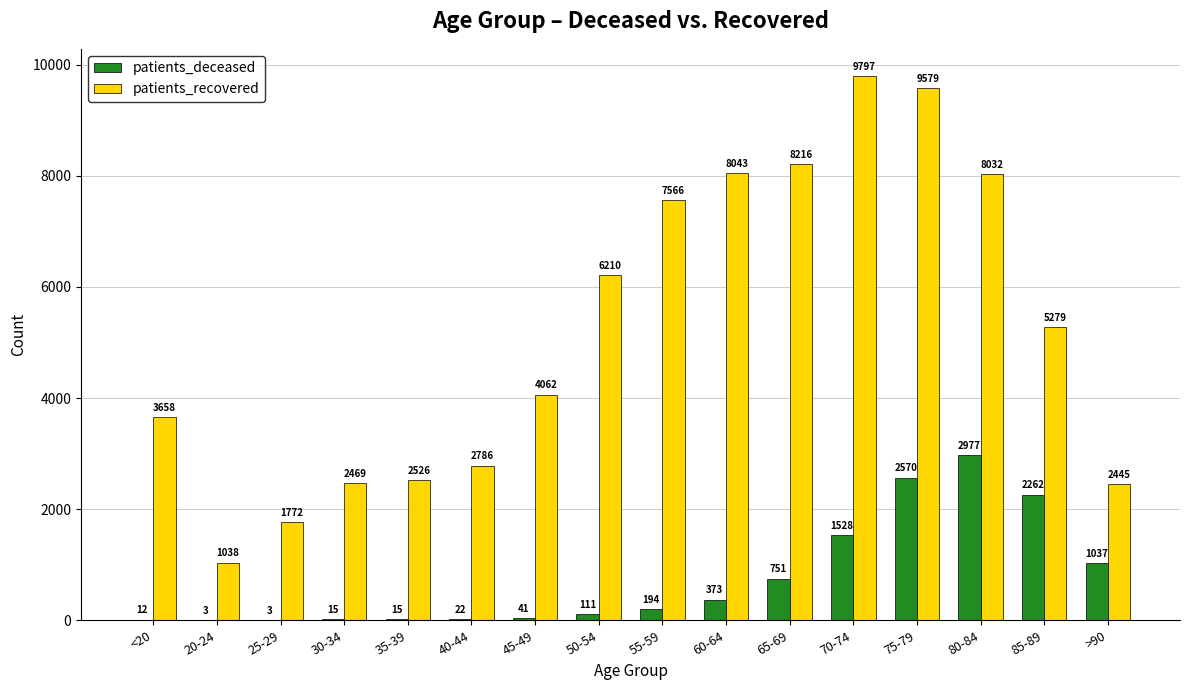

Which series changed the most between 25-29 and 65-69?

patients_recovered